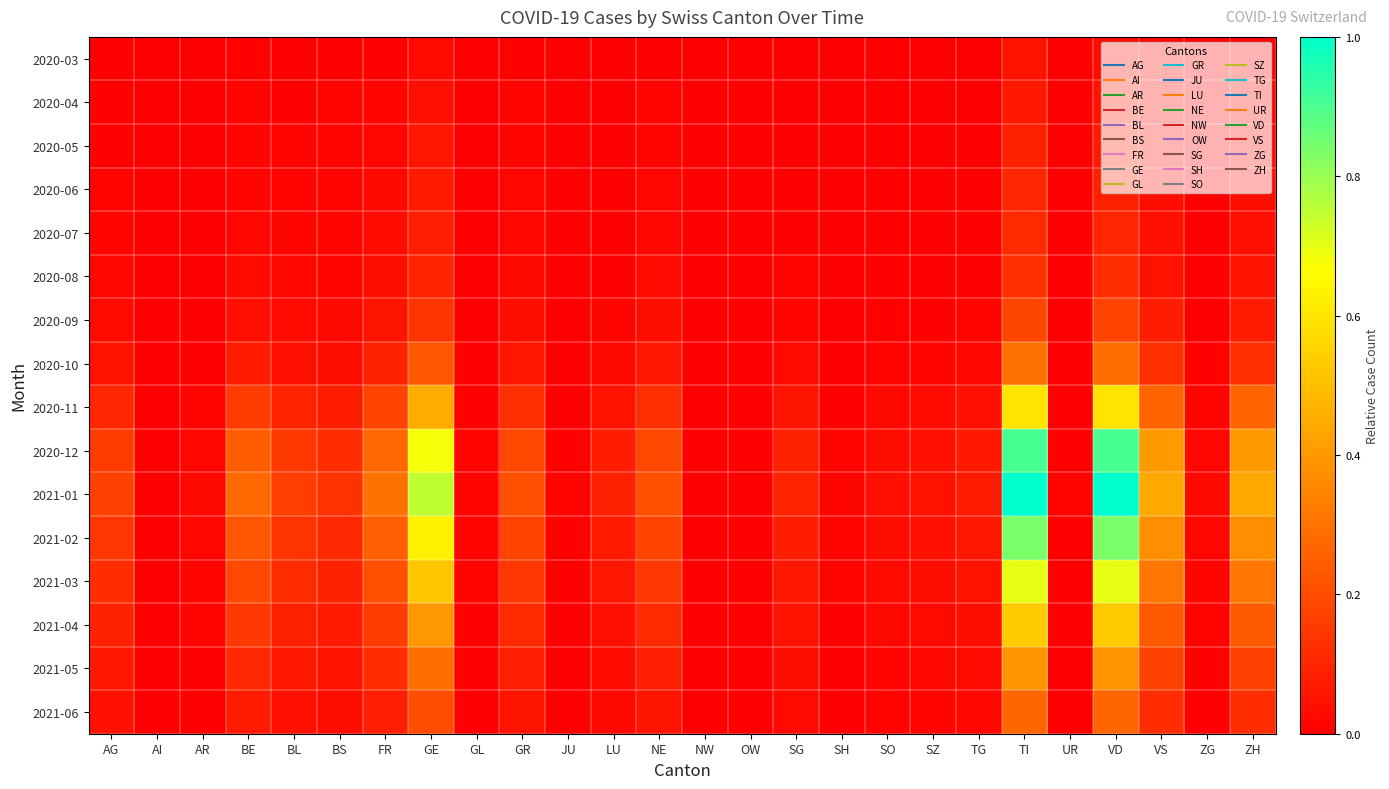

Reading left to right, extract all data points from this chart.

2020-03: AG=0.0	AI=0.0	AR=0.0	BE=0.0	BL=0.0	BS=0.0	FR=0.0	GE=0.0	GL=0.0	GR=0.0	JU=0.0	LU=0.0	NE=0.0	NW=0.0	OW=0.0	SG=0.0	SH=0.0	SO=0.0	SZ=0.0	TG=0.0	TI=0.0	UR=0.0	VD=0.0	VS=0.0	ZG=0.0	ZH=0.0
2020-04: AG=0.0	AI=0.0	AR=0.0	BE=0.0	BL=0.0	BS=0.0	FR=0.0	GE=0.0	GL=0.0	GR=0.0	JU=0.0	LU=0.0	NE=0.0	NW=0.0	OW=0.0	SG=0.0	SH=0.0	SO=0.0	SZ=0.0	TG=0.0	TI=0.1	UR=0.0	VD=0.1	VS=0.0	ZG=0.0	ZH=0.0
2020-05: AG=0.0	AI=0.0	AR=0.0	BE=0.0	BL=0.0	BS=0.0	FR=0.0	GE=0.1	GL=0.0	GR=0.0	JU=0.0	LU=0.0	NE=0.0	NW=0.0	OW=0.0	SG=0.0	SH=0.0	SO=0.0	SZ=0.0	TG=0.0	TI=0.1	UR=0.0	VD=0.1	VS=0.0	ZG=0.0	ZH=0.0
2020-06: AG=0.0	AI=0.0	AR=0.0	BE=0.0	BL=0.0	BS=0.0	FR=0.0	GE=0.1	GL=0.0	GR=0.0	JU=0.0	LU=0.0	NE=0.0	NW=0.0	OW=0.0	SG=0.0	SH=0.0	SO=0.0	SZ=0.0	TG=0.0	TI=0.1	UR=0.0	VD=0.1	VS=0.0	ZG=0.0	ZH=0.0
2020-07: AG=0.0	AI=0.0	AR=0.0	BE=0.0	BL=0.0	BS=0.0	FR=0.0	GE=0.1	GL=0.0	GR=0.0	JU=0.0	LU=0.0	NE=0.0	NW=0.0	OW=0.0	SG=0.0	SH=0.0	SO=0.0	SZ=0.0	TG=0.0	TI=0.1	UR=0.0	VD=0.1	VS=0.0	ZG=0.0	ZH=0.0
2020-08: AG=0.0	AI=0.0	AR=0.0	BE=0.0	BL=0.0	BS=0.0	FR=0.0	GE=0.1	GL=0.0	GR=0.0	JU=0.0	LU=0.0	NE=0.0	NW=0.0	OW=0.0	SG=0.0	SH=0.0	SO=0.0	SZ=0.0	TG=0.0	TI=0.1	UR=0.0	VD=0.1	VS=0.1	ZG=0.0	ZH=0.1
2020-09: AG=0.0	AI=0.0	AR=0.0	BE=0.0	BL=0.0	BS=0.0	FR=0.1	GE=0.1	GL=0.0	GR=0.0	JU=0.0	LU=0.0	NE=0.0	NW=0.0	OW=0.0	SG=0.0	SH=0.0	SO=0.0	SZ=0.0	TG=0.0	TI=0.2	UR=0.0	VD=0.2	VS=0.1	ZG=0.0	ZH=0.1
2020-10: AG=0.0	AI=0.0	AR=0.0	BE=0.1	BL=0.0	BS=0.0	FR=0.1	GE=0.2	GL=0.0	GR=0.1	JU=0.0	LU=0.0	NE=0.1	NW=0.0	OW=0.0	SG=0.0	SH=0.0	SO=0.0	SZ=0.0	TG=0.0	TI=0.3	UR=0.0	VD=0.3	VS=0.1	ZG=0.0	ZH=0.1
2020-11: AG=0.1	AI=0.0	AR=0.0	BE=0.2	BL=0.1	BS=0.1	FR=0.2	GE=0.5	GL=0.0	GR=0.1	JU=0.0	LU=0.0	NE=0.1	NW=0.0	OW=0.0	SG=0.1	SH=0.0	SO=0.0	SZ=0.0	TG=0.0	TI=0.6	UR=0.0	VD=0.6	VS=0.3	ZG=0.0	ZH=0.3
2020-12: AG=0.2	AI=0.0	AR=0.0	BE=0.2	BL=0.1	BS=0.1	FR=0.3	GE=0.7	GL=0.0	GR=0.2	JU=0.0	LU=0.1	NE=0.2	NW=0.0	OW=0.0	SG=0.1	SH=0.0	SO=0.0	SZ=0.0	TG=0.1	TI=0.9	UR=0.0	VD=0.9	VS=0.4	ZG=0.0	ZH=0.4
2021-01: AG=0.2	AI=0.0	AR=0.0	BE=0.3	BL=0.2	BS=0.1	FR=0.3	GE=0.7	GL=0.0	GR=0.2	JU=0.0	LU=0.1	NE=0.2	NW=0.0	OW=0.0	SG=0.1	SH=0.0	SO=0.0	SZ=0.1	TG=0.1	TI=1.0	UR=0.0	VD=1.0	VS=0.4	ZG=0.0	ZH=0.4
2021-02: AG=0.1	AI=0.0	AR=0.0	BE=0.2	BL=0.1	BS=0.1	FR=0.3	GE=0.6	GL=0.0	GR=0.2	JU=0.0	LU=0.1	NE=0.2	NW=0.0	OW=0.0	SG=0.1	SH=0.0	SO=0.0	SZ=0.0	TG=0.1	TI=0.8	UR=0.0	VD=0.8	VS=0.4	ZG=0.0	ZH=0.4
2021-03: AG=0.1	AI=0.0	AR=0.0	BE=0.2	BL=0.1	BS=0.1	FR=0.2	GE=0.5	GL=0.0	GR=0.1	JU=0.0	LU=0.1	NE=0.1	NW=0.0	OW=0.0	SG=0.1	SH=0.0	SO=0.0	SZ=0.0	TG=0.1	TI=0.7	UR=0.0	VD=0.7	VS=0.3	ZG=0.0	ZH=0.3
2021-04: AG=0.1	AI=0.0	AR=0.0	BE=0.1	BL=0.1	BS=0.1	FR=0.2	GE=0.4	GL=0.0	GR=0.1	JU=0.0	LU=0.0	NE=0.1	NW=0.0	OW=0.0	SG=0.1	SH=0.0	SO=0.0	SZ=0.0	TG=0.0	TI=0.5	UR=0.0	VD=0.5	VS=0.2	ZG=0.0	ZH=0.2
2021-05: AG=0.1	AI=0.0	AR=0.0	BE=0.1	BL=0.1	BS=0.1	FR=0.1	GE=0.3	GL=0.0	GR=0.1	JU=0.0	LU=0.0	NE=0.1	NW=0.0	OW=0.0	SG=0.0	SH=0.0	SO=0.0	SZ=0.0	TG=0.0	TI=0.4	UR=0.0	VD=0.4	VS=0.2	ZG=0.0	ZH=0.2
2021-06: AG=0.0	AI=0.0	AR=0.0	BE=0.1	BL=0.0	BS=0.0	FR=0.1	GE=0.2	GL=0.0	GR=0.1	JU=0.0	LU=0.0	NE=0.1	NW=0.0	OW=0.0	SG=0.0	SH=0.0	SO=0.0	SZ=0.0	TG=0.0	TI=0.3	UR=0.0	VD=0.3	VS=0.1	ZG=0.0	ZH=0.1